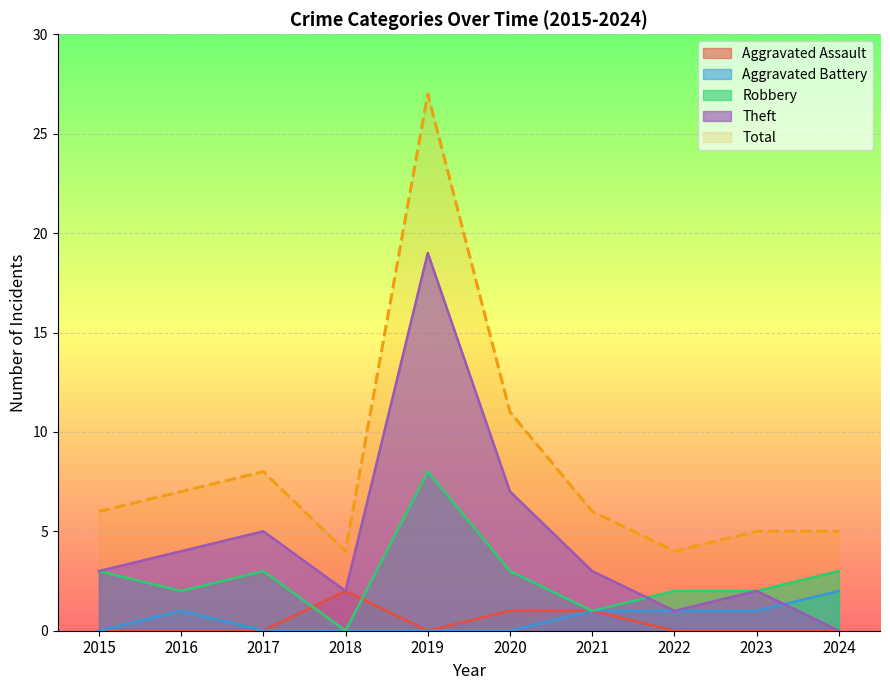

Which series has the widest spread of values?

Total